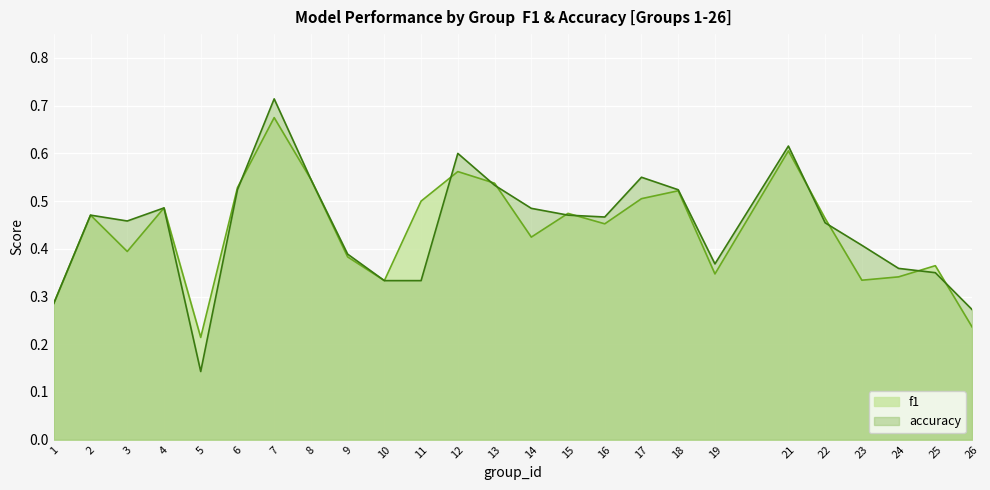

What is the smallest value displayed?

0.1